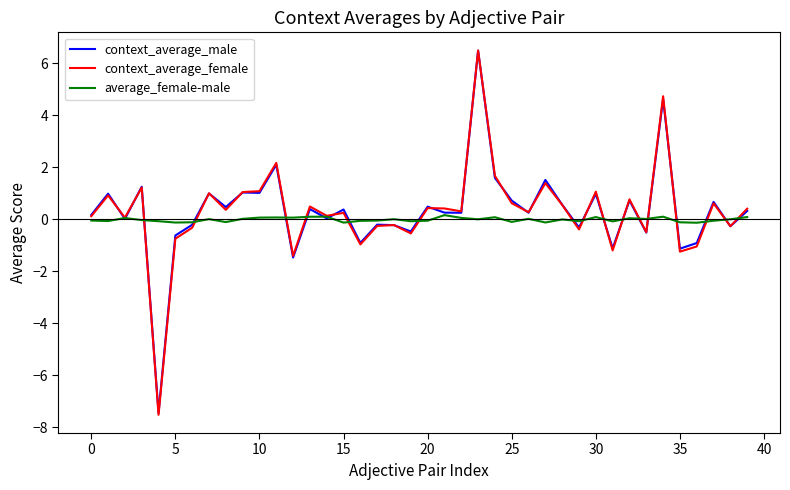

Which series has the widest spread of values?

context_average_female